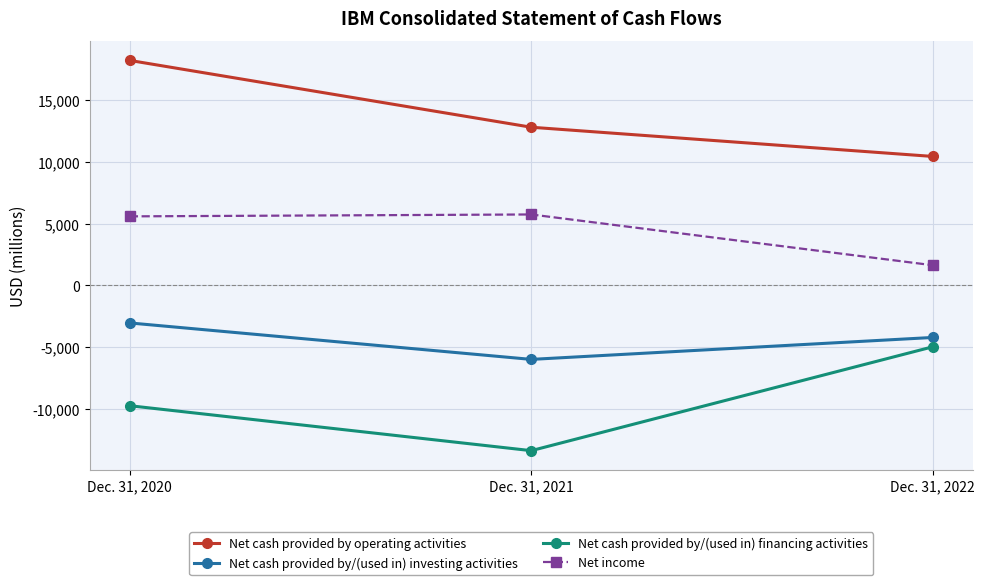

What value does the Net cash provided by/(used in) financing activities series have at Dec. 31, 2021?

-13354